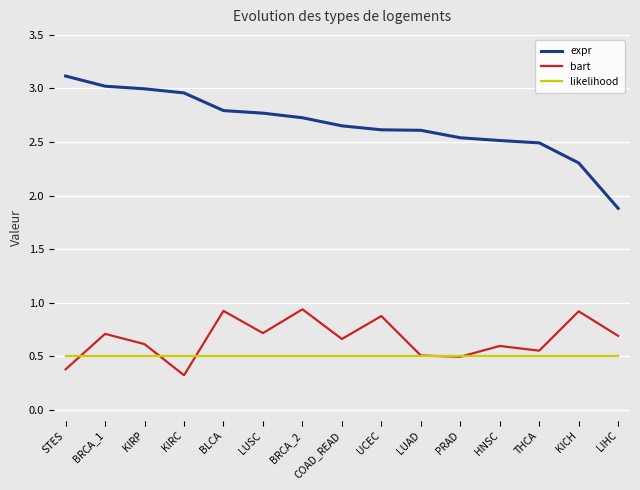

What is the sum of the expr values at KICH and STES?

5.4